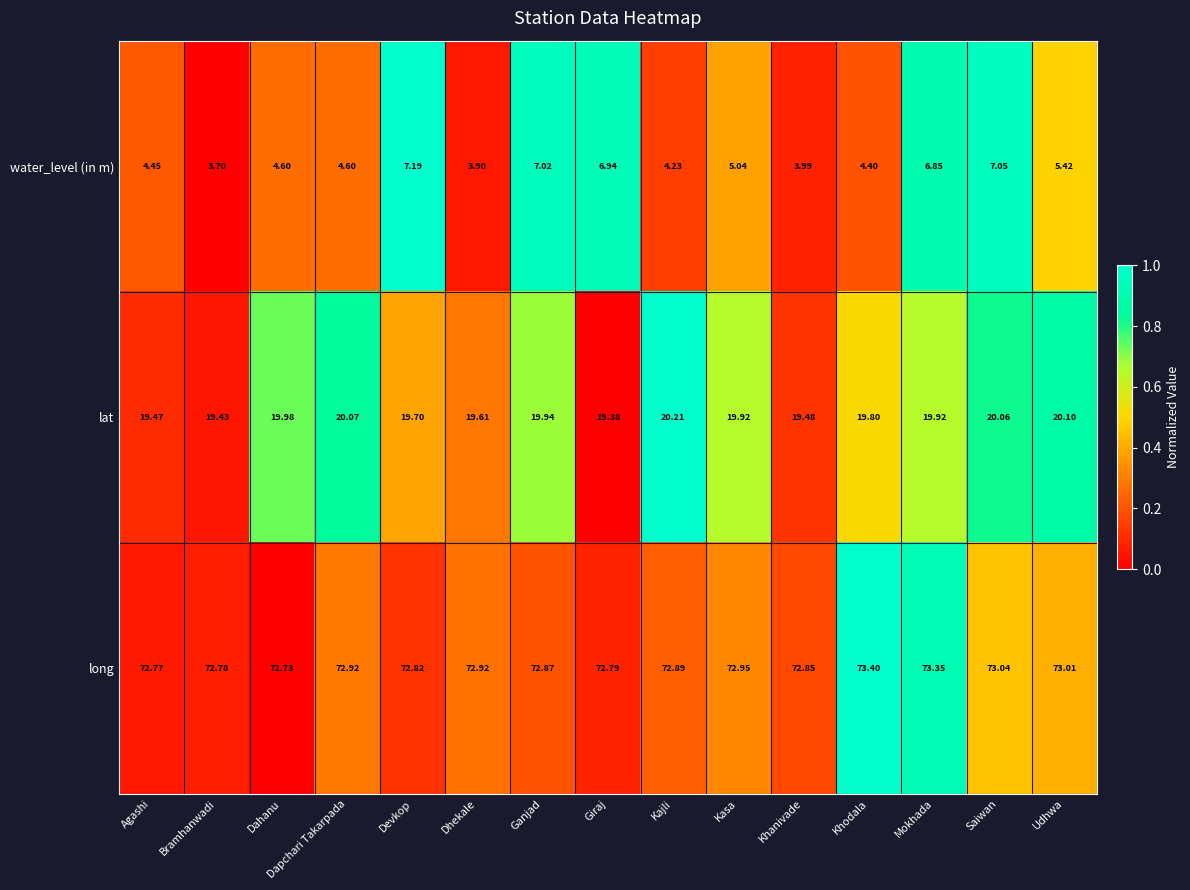

At which label does lat reach its minimum?

Giraj